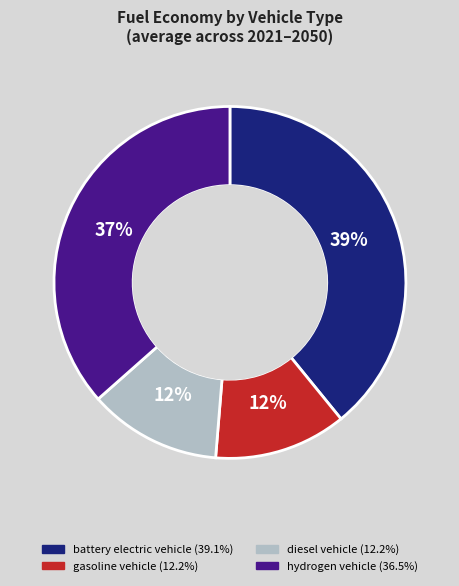

To the nearest percent, what percentage of the pie is hydrogen vehicle?

37%